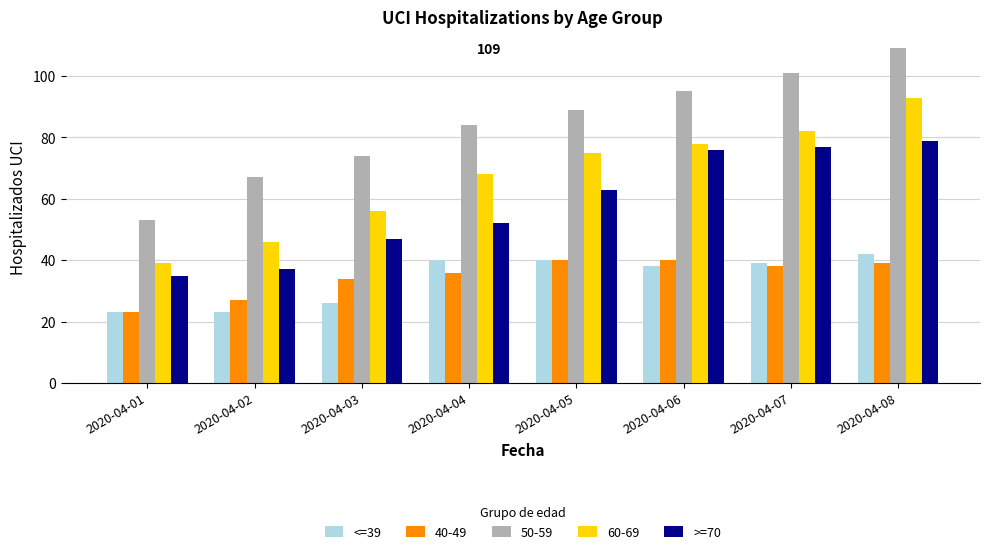

How many groups of bars are there?

8